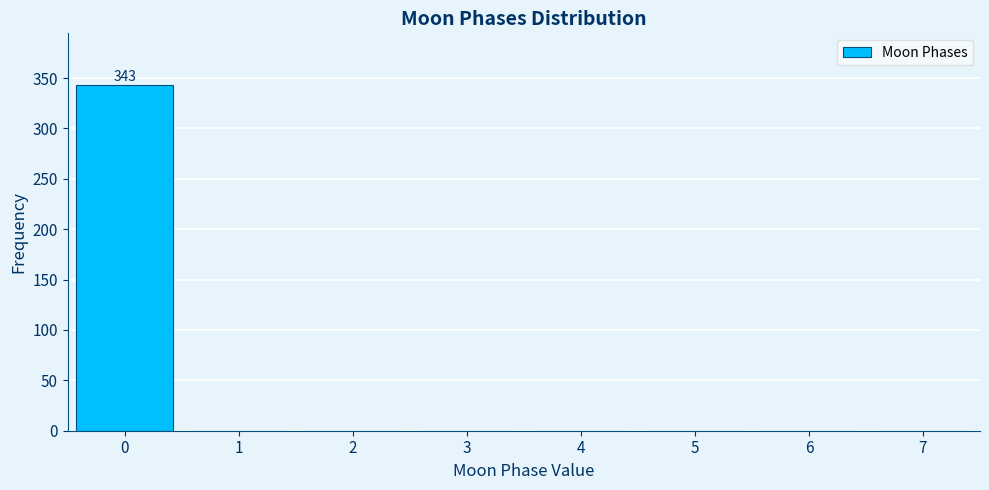

Over which range of the x-axis is the bar tallest?

-0.5 to 0.5